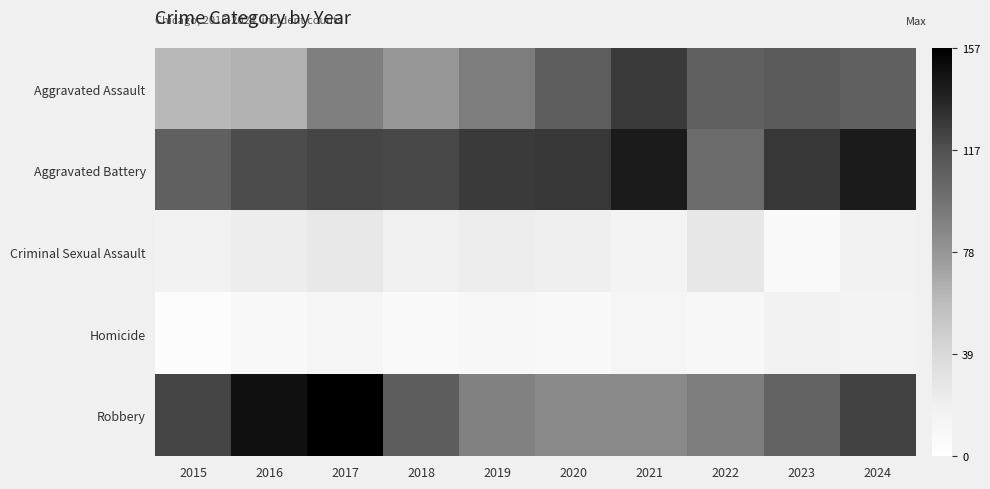

Which has a higher value, 2022 or 2019?

2022